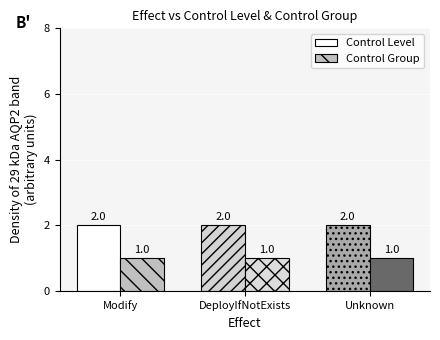

What is the average value of the Control Group series?

1